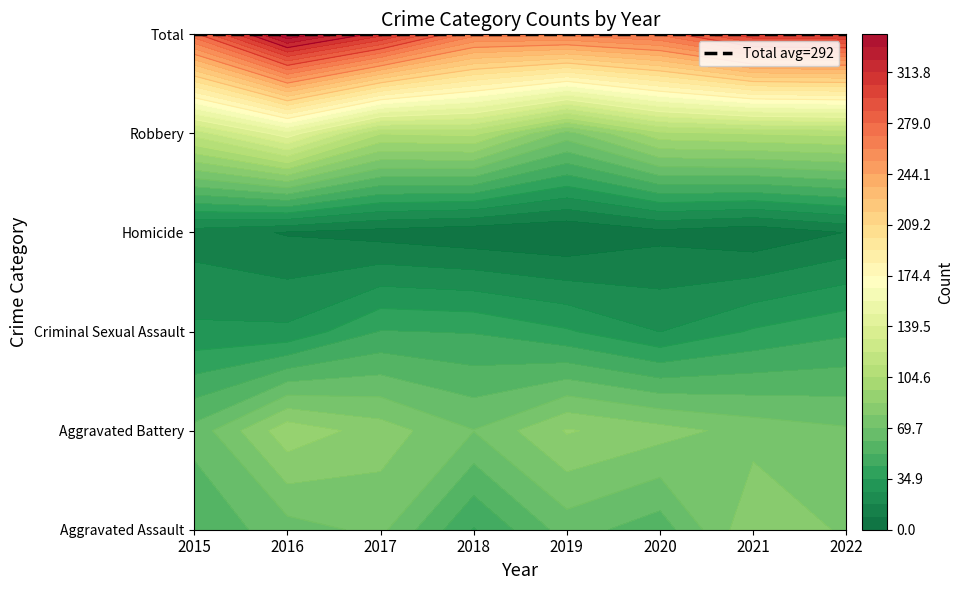

Reading right to left, extract all data points from this chart.

Aggravated Assault: 2022=77	2021=86	2020=56	2019=65	2018=43	2017=72	2016=66	2015=54
Aggravated Battery: 2022=71	2021=75	2020=82	2019=88	2018=70	2017=83	2016=93	2015=64
Criminal Sexual Assault: 2022=42	2021=36	2020=26	2019=36	2018=43	2017=44	2016=28	2015=28
Homicide: 2022=9	2021=2	2020=6	2019=0	2018=2	2017=5	2016=8	2015=13
Robbery: 2022=107	2021=105	2020=102	2019=75	2018=107	2017=105	2016=145	2015=117
Total: 2022=306	2021=304	2020=272	2019=264	2018=265	2017=309	2016=340	2015=276